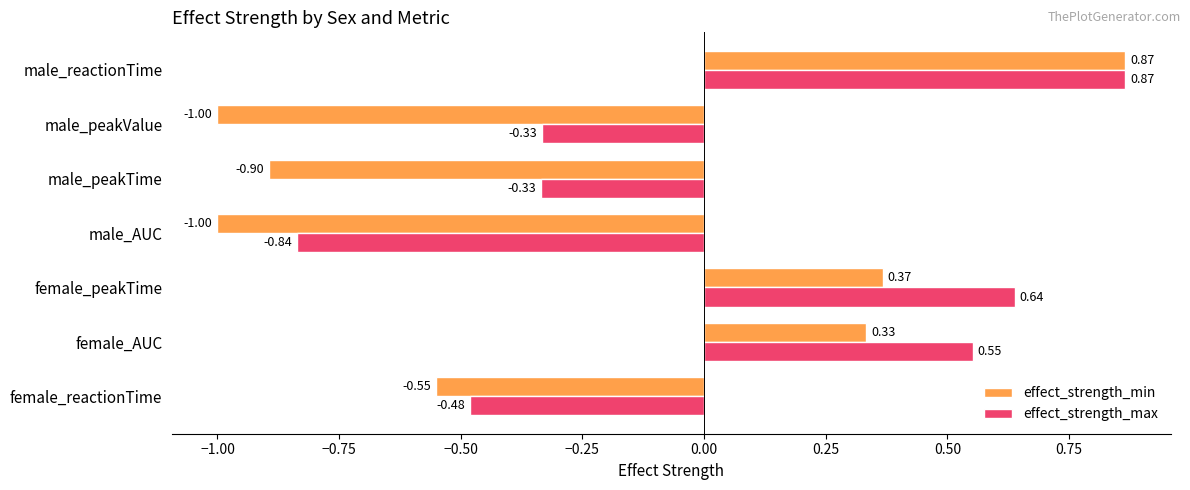

List the series in order of their overall mean, lowest first.

effect_strength_min, effect_strength_max